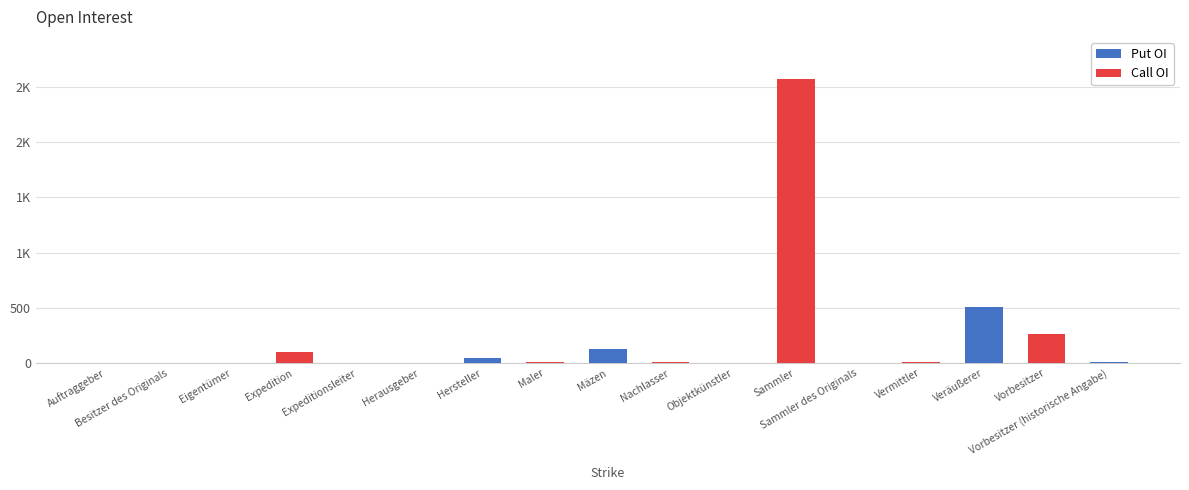

How many values in Call OI are above zero?

8